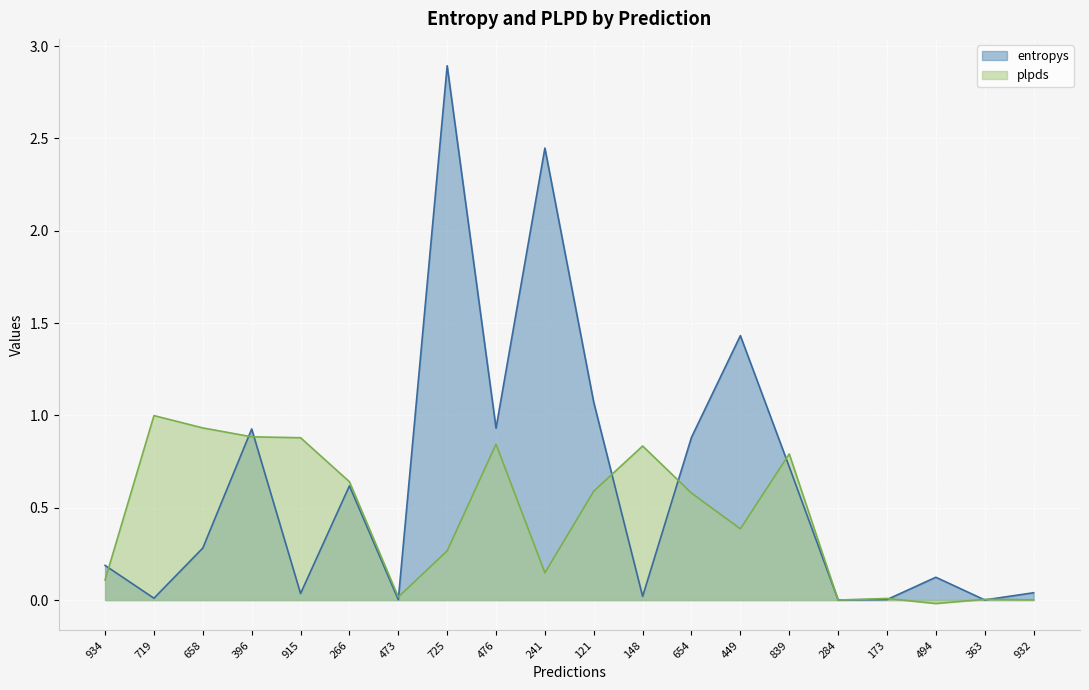

How many interior local peaks does the entropys series have?

6